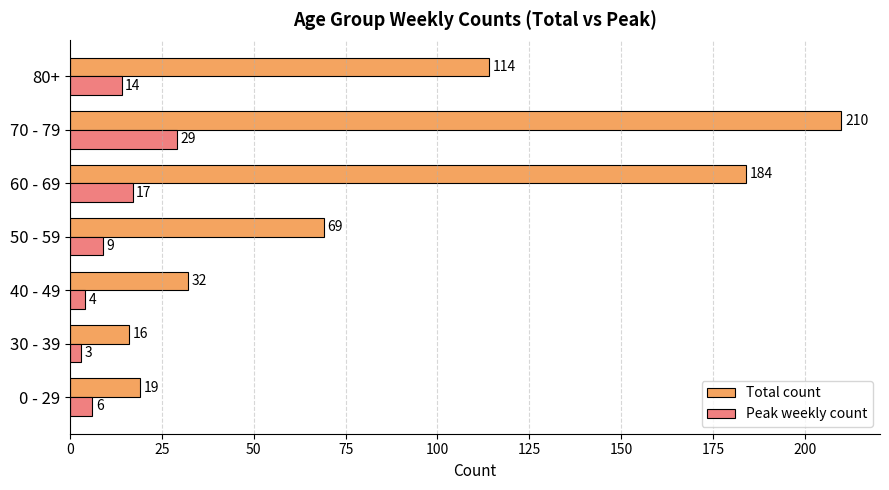

What is the difference between the maximum and minimum values in the Peak weekly count series?

26